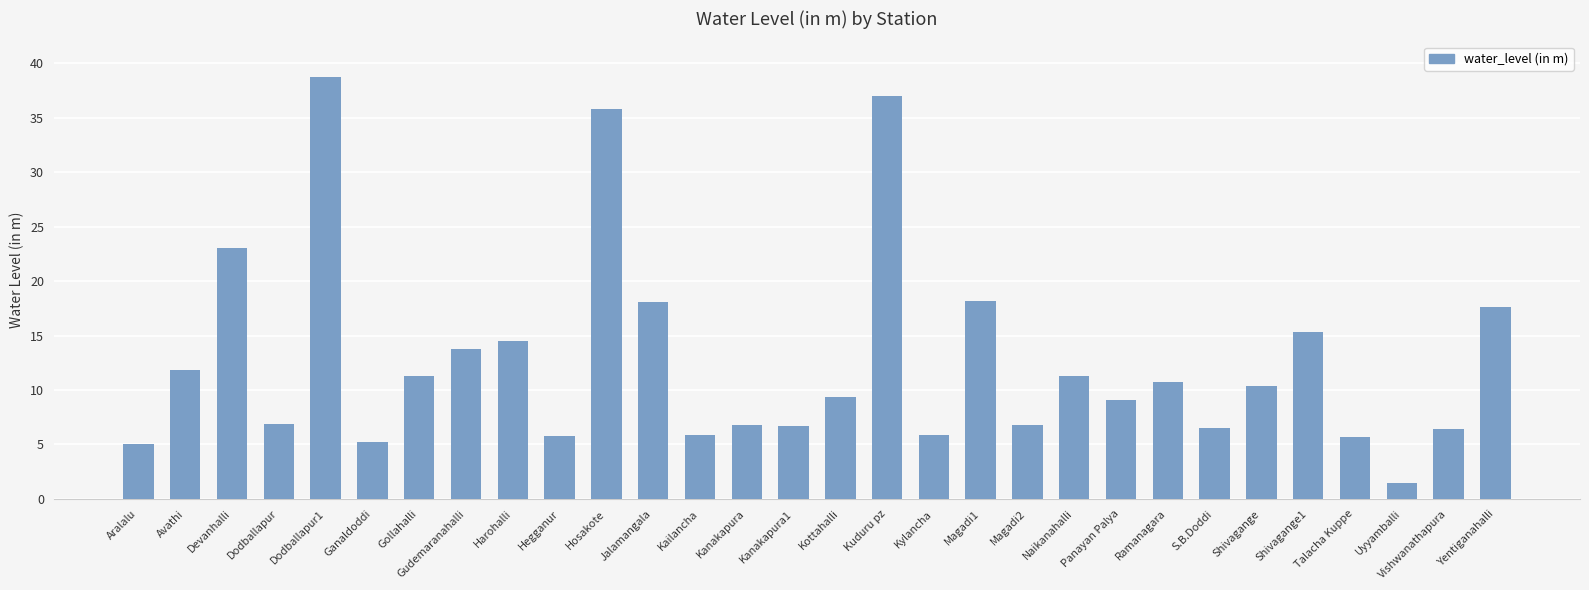

What is the maximum value shown in the chart?

38.7